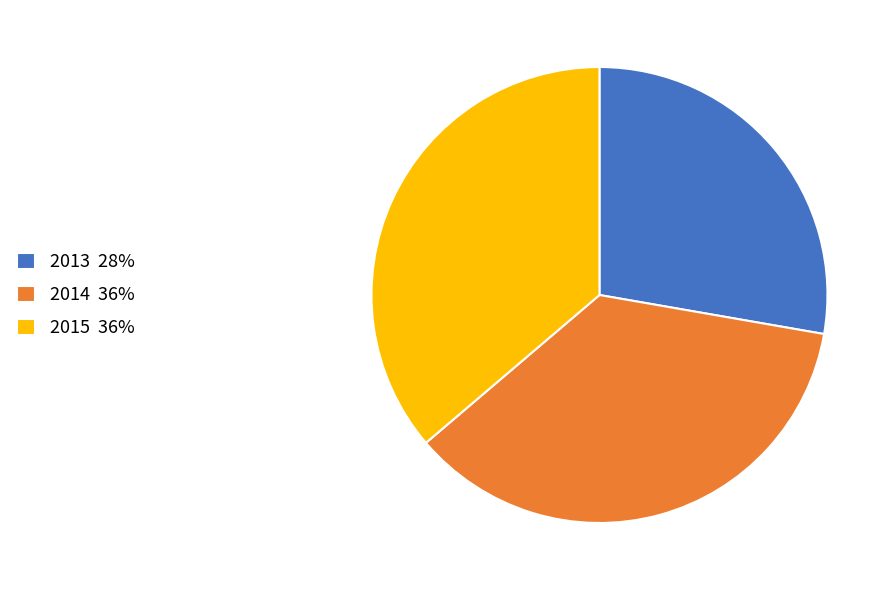

True or false: 2013 28% accounts for 28% of the total.

True